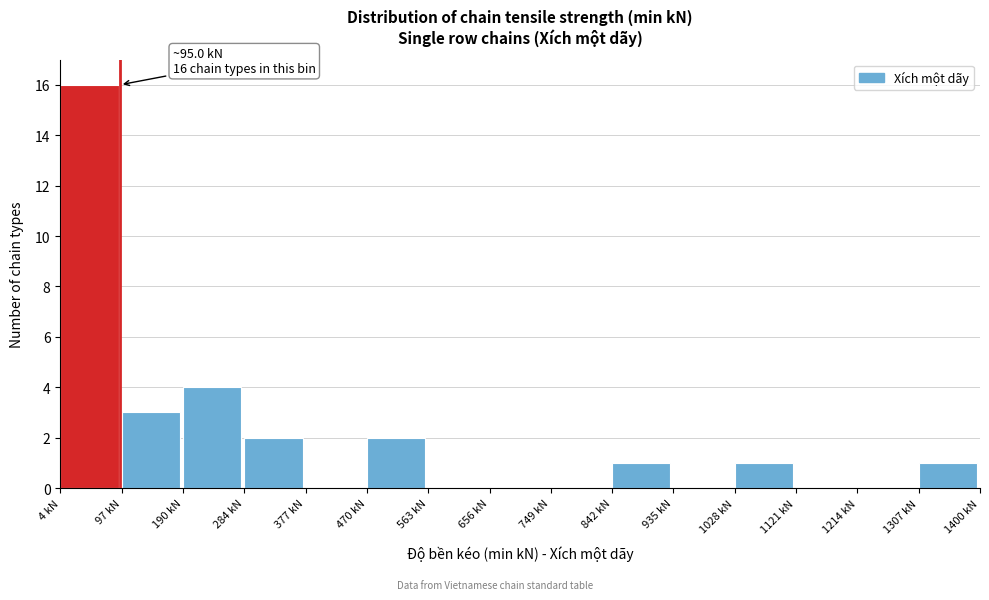

Which range on the x-axis has the tallest bar?

0 to 100